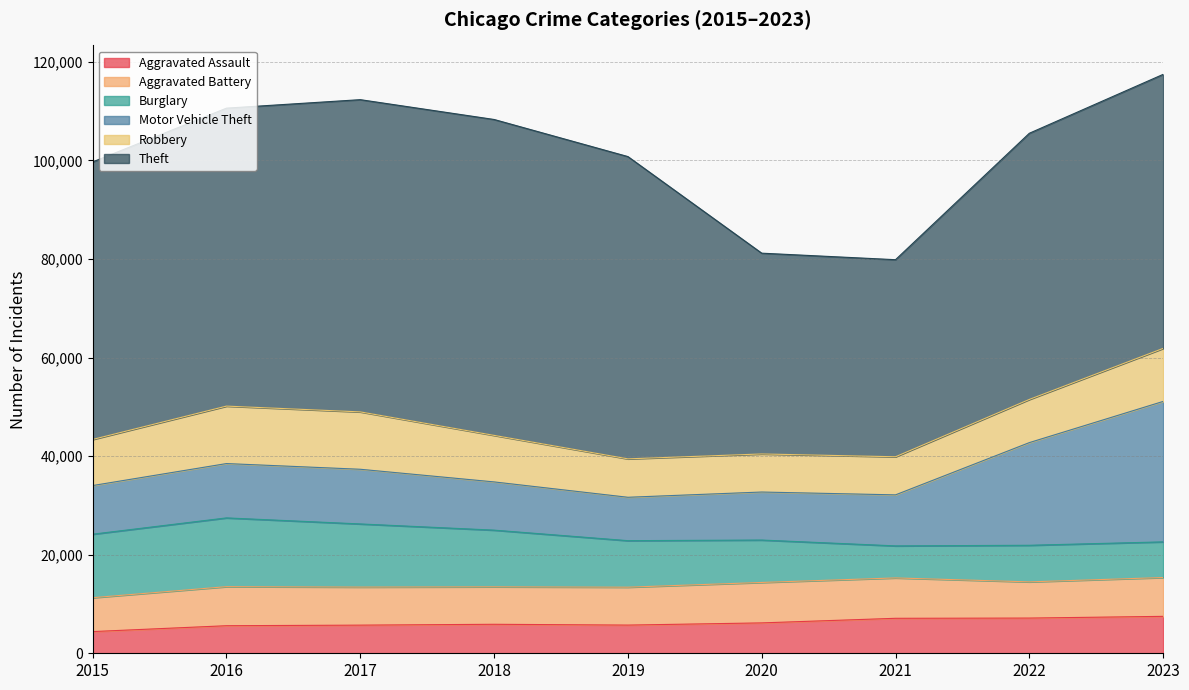

Reading left to right, extract all data points from this chart.

Aggravated Assault: 4401	5592	5709	5881	5719	6164	7095	7143	7491
Aggravated Battery: 6876	7924	7722	7603	7690	8204	8193	7344	7876
Burglary: 12882	13950	12808	11498	9438	8606	6499	7424	7235
Motor Vehicle Theft: 9871	11024	11094	9786	8803	9741	10352	20829	28495
Robbery: 9349	11656	11640	9439	7795	7723	7731	8760	10757
Theft: 56308	60454	63347	64092	61329	40736	39981	54002	55599